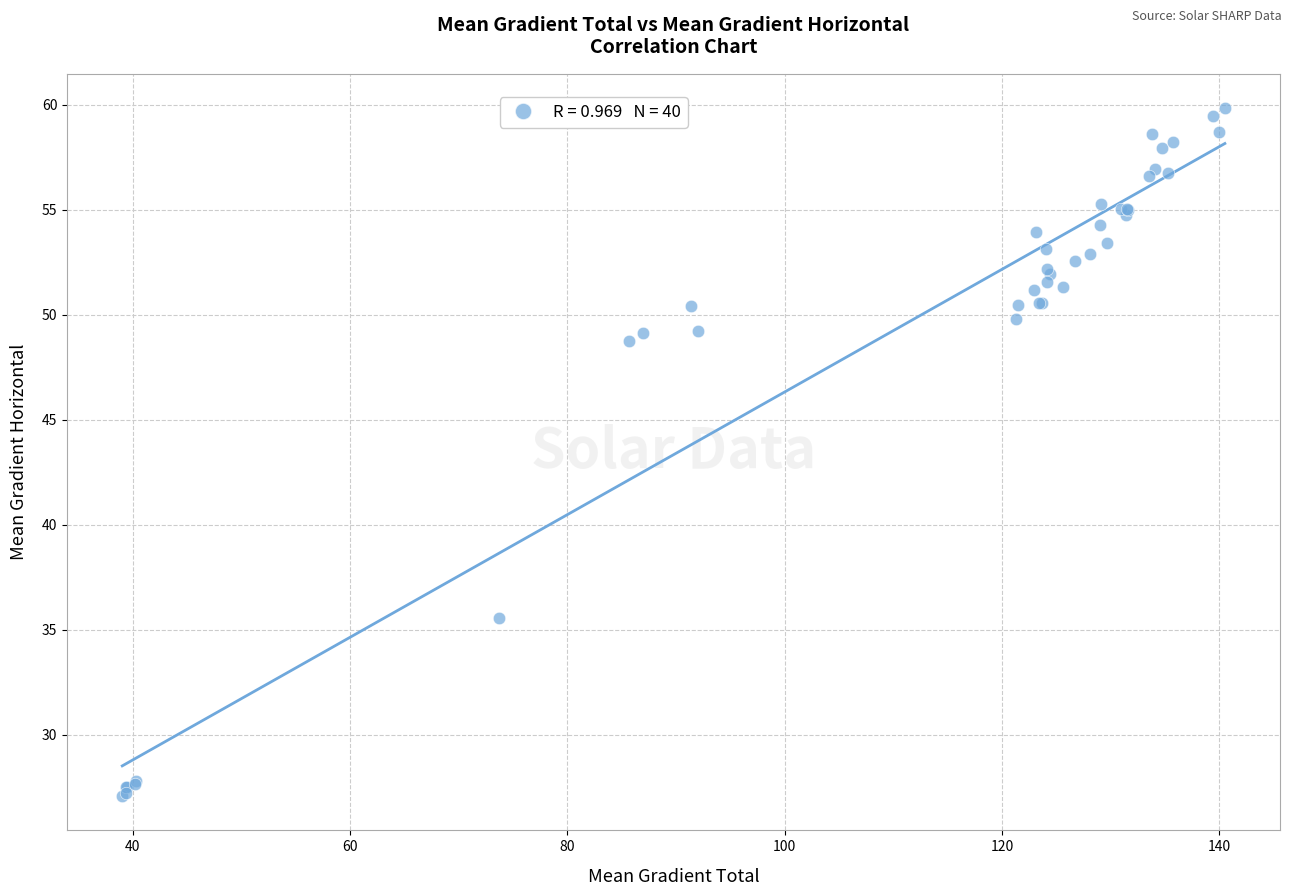

What Y value in the scatter plot is closest to 43?

48.7